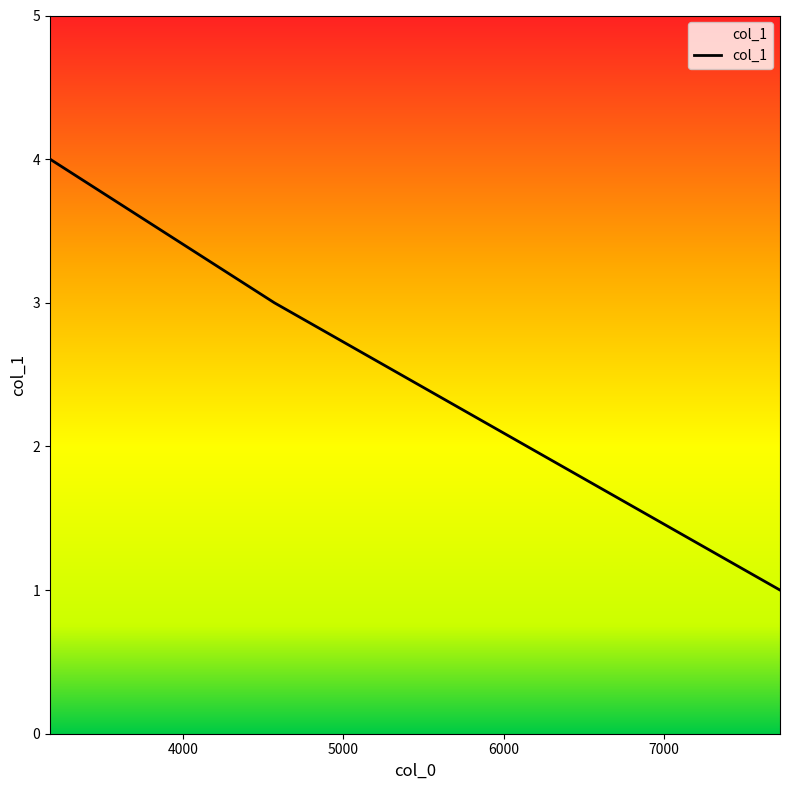

What is the maximum value shown in the chart?

4